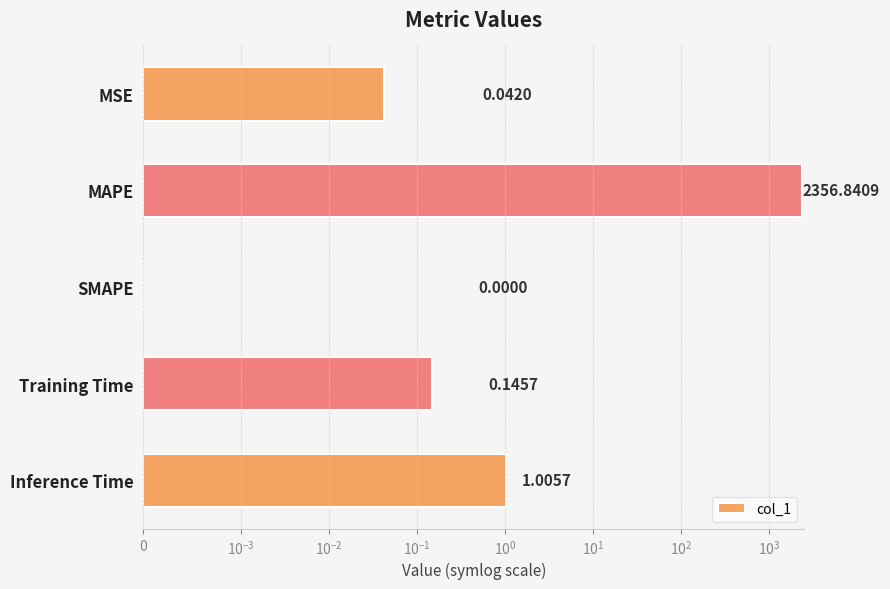

Reading left to right, list all the values displayed in this chart.

0.0	2356.8	0.0	0.1	1.0